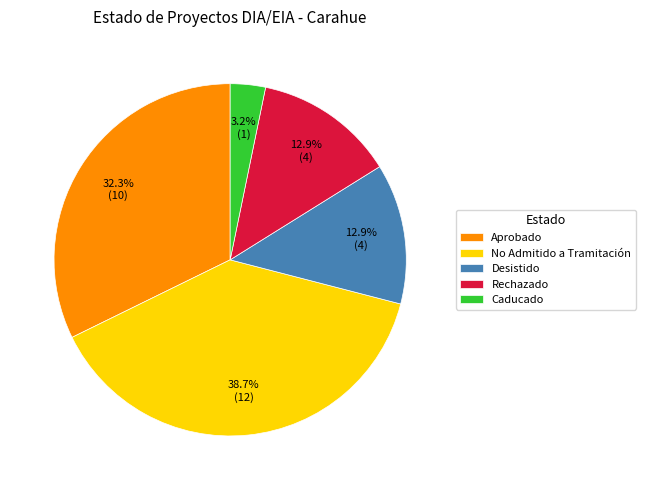

Does any single category account for the majority?

No